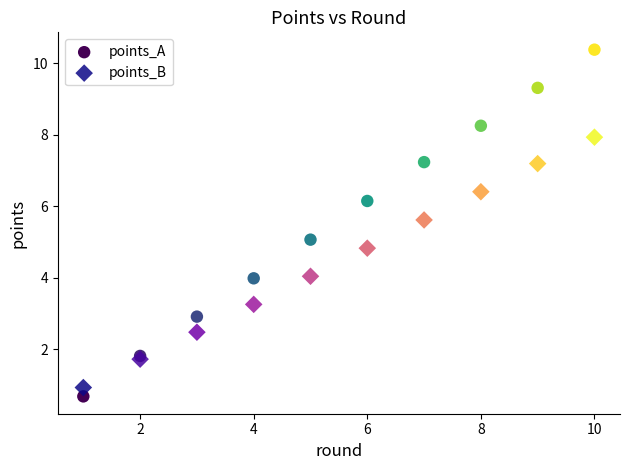

Which series has the largest Y range (max minus min)?

points_A